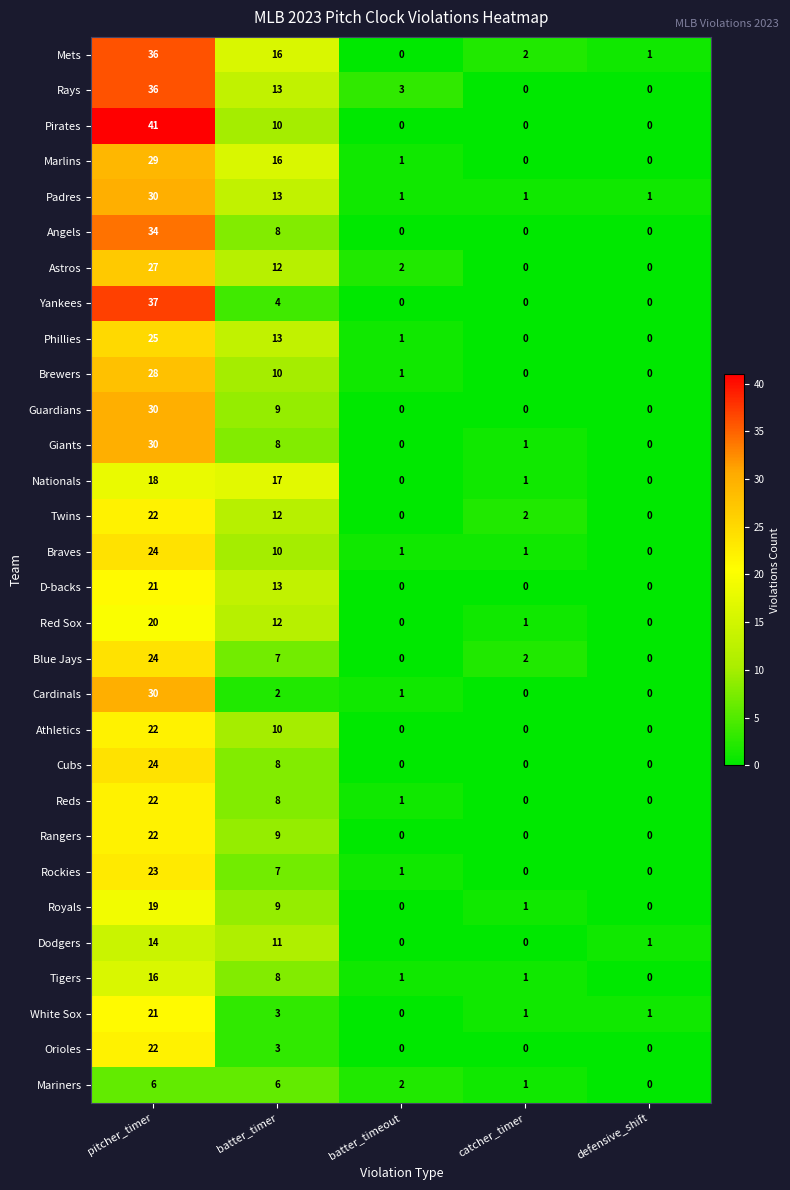

What is the maximum value shown in the chart?

41